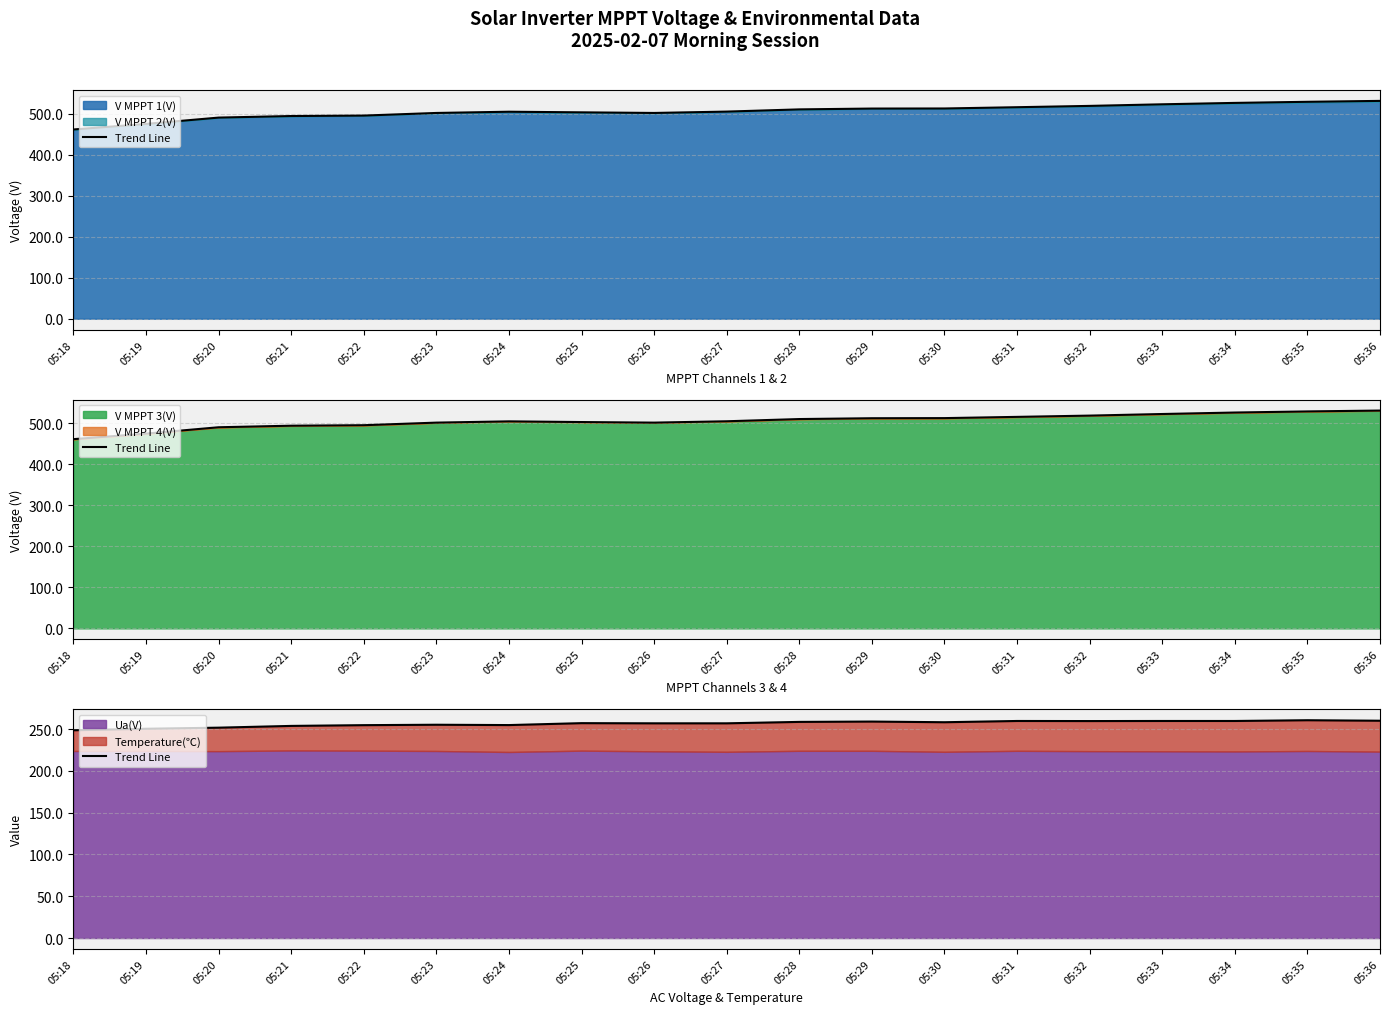

What is the difference between the maximum and minimum values?

12.0